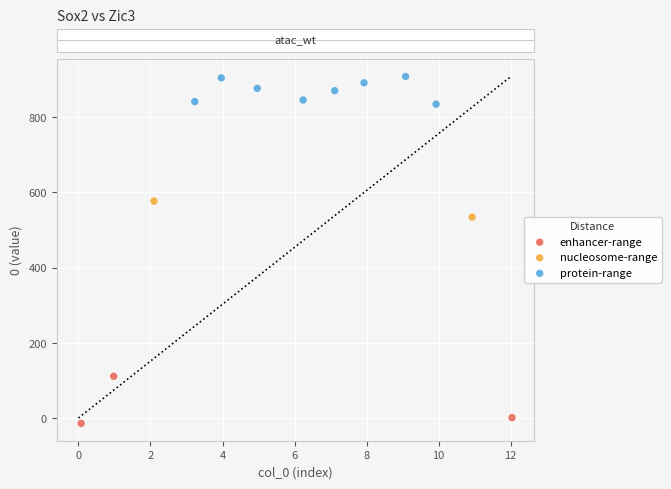

What are all the series names shown in the legend?

enhancer-range, nucleosome-range, protein-range